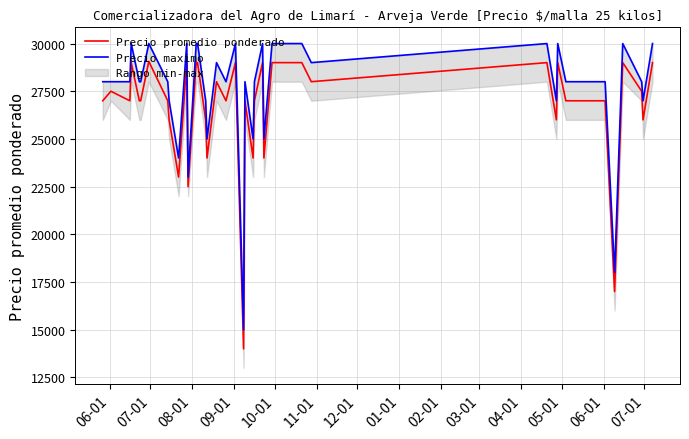

What is the lowest value of the Precio promedio ponderado series?

14000